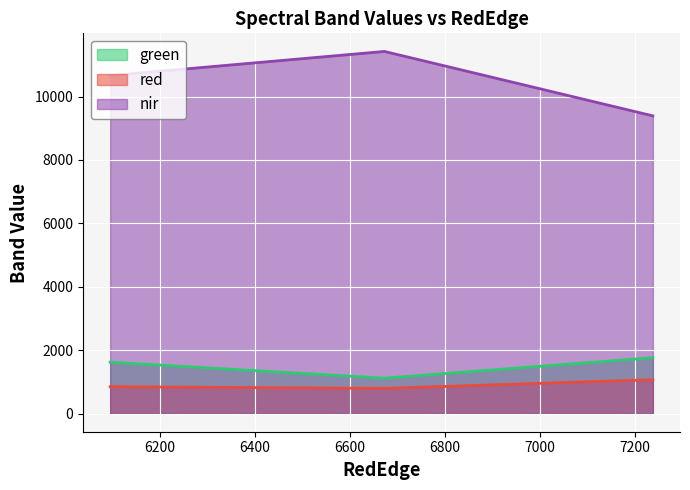

What position from the left is 7238.01818181818?

3